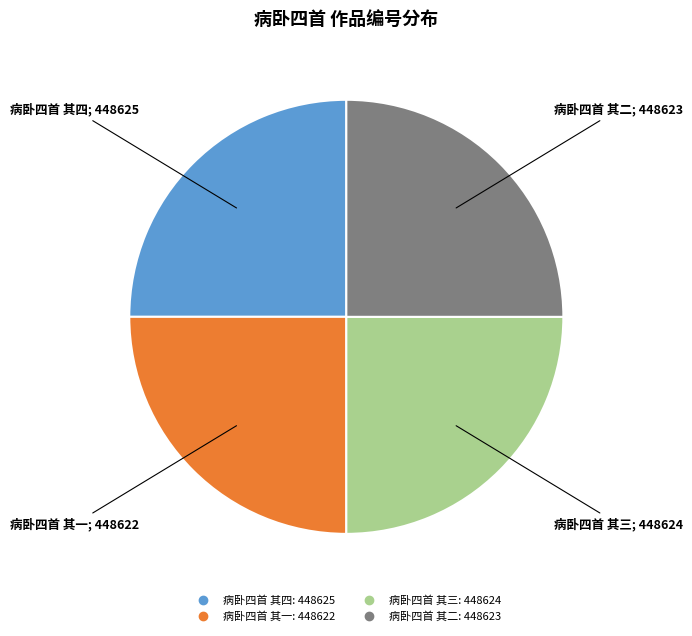

Does 病卧四首 其一 account for over 50% of the chart?

No